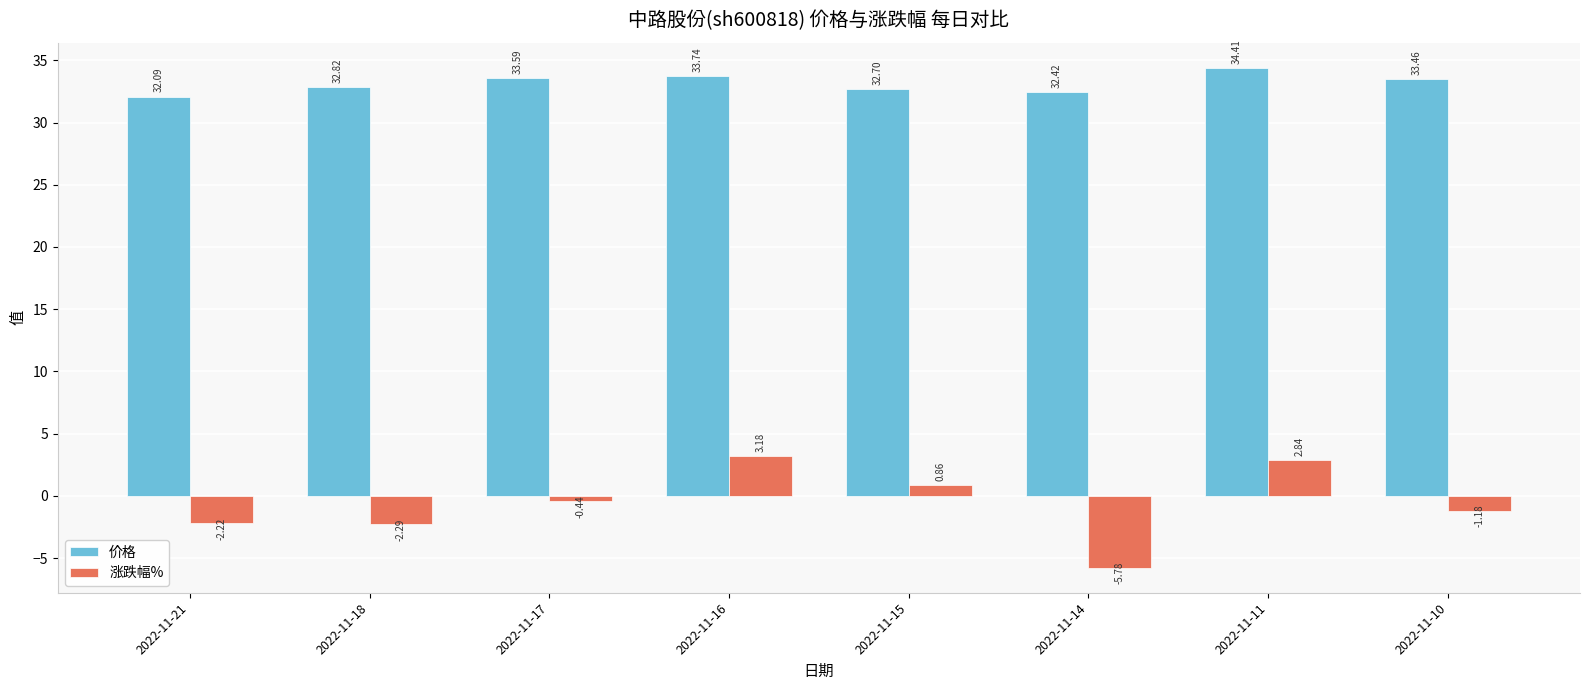

What is the sum of all 价格 values?

265.2